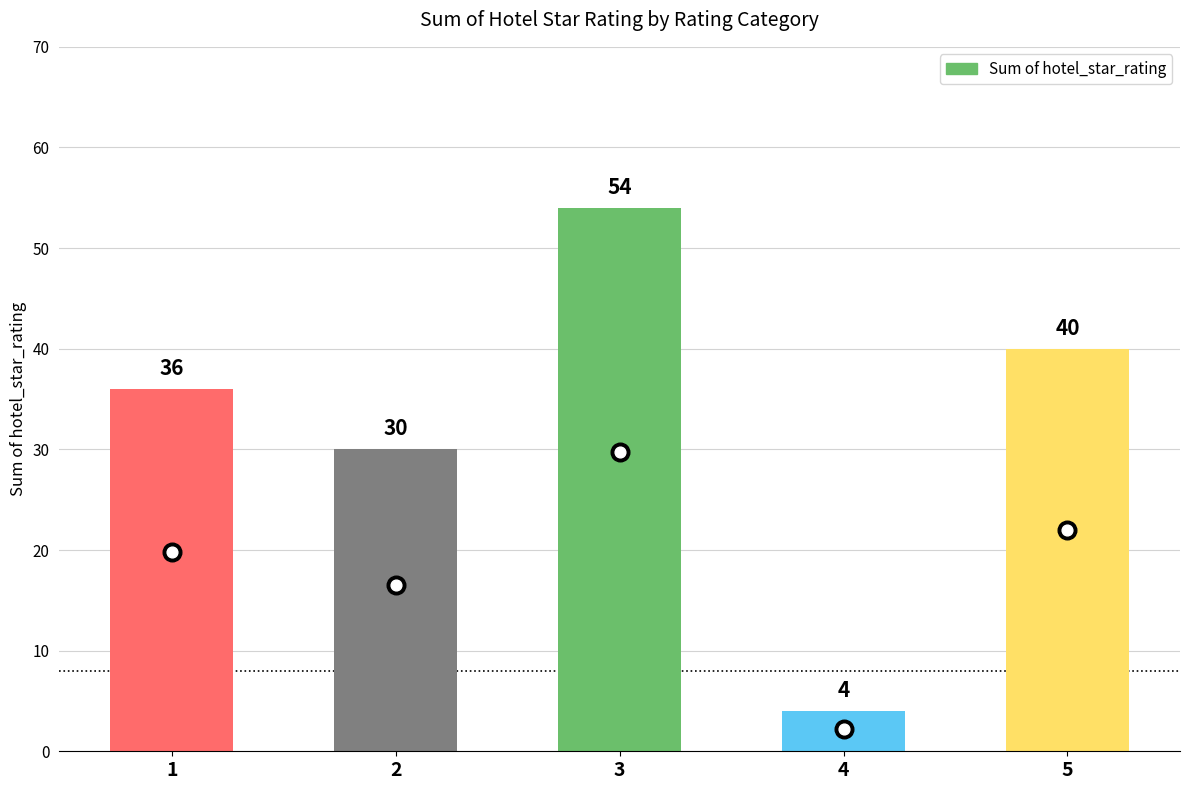

Approximately how many times larger is the value at 4 compared to 5?

0.1